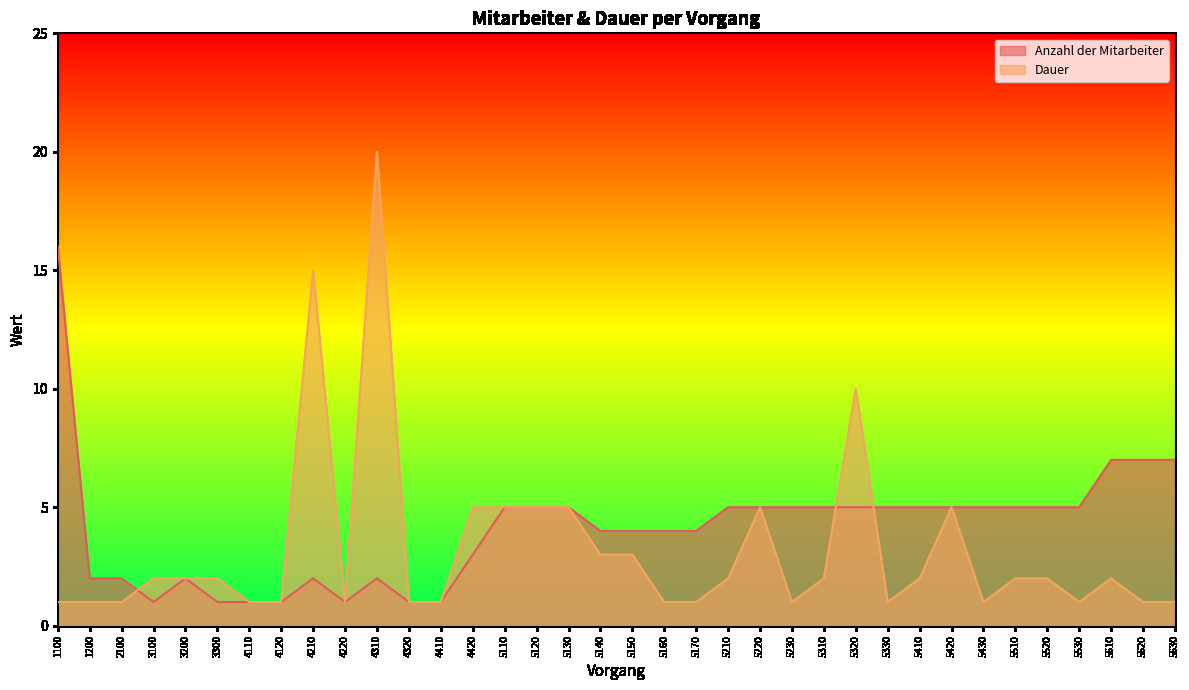

How many lines are shown in the chart?

2